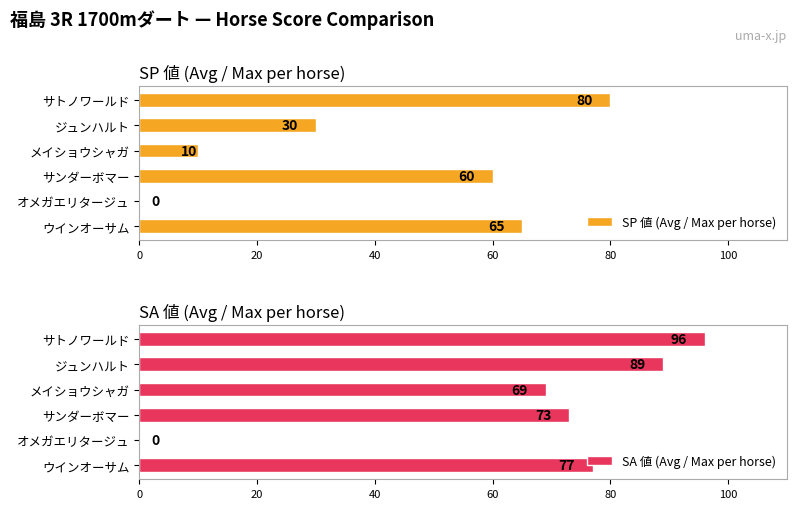

The SP 値 (Avg / Max per horse) series shows 10 at メイショウシャガ. True or false?

True